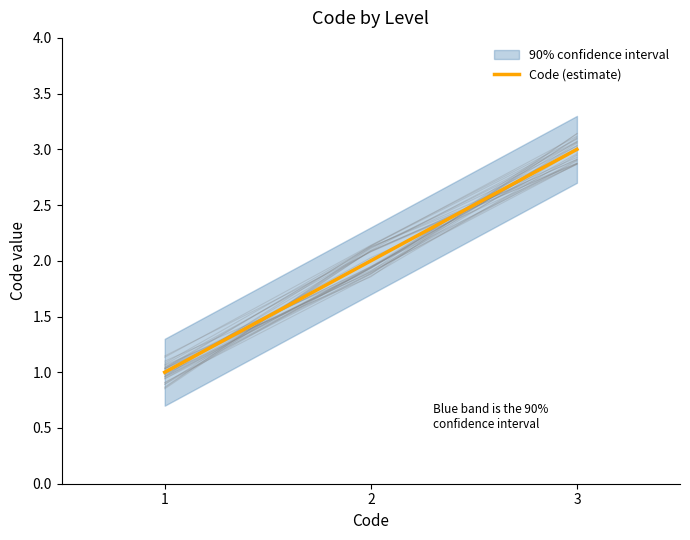

Count the number of data series in this chart.

1